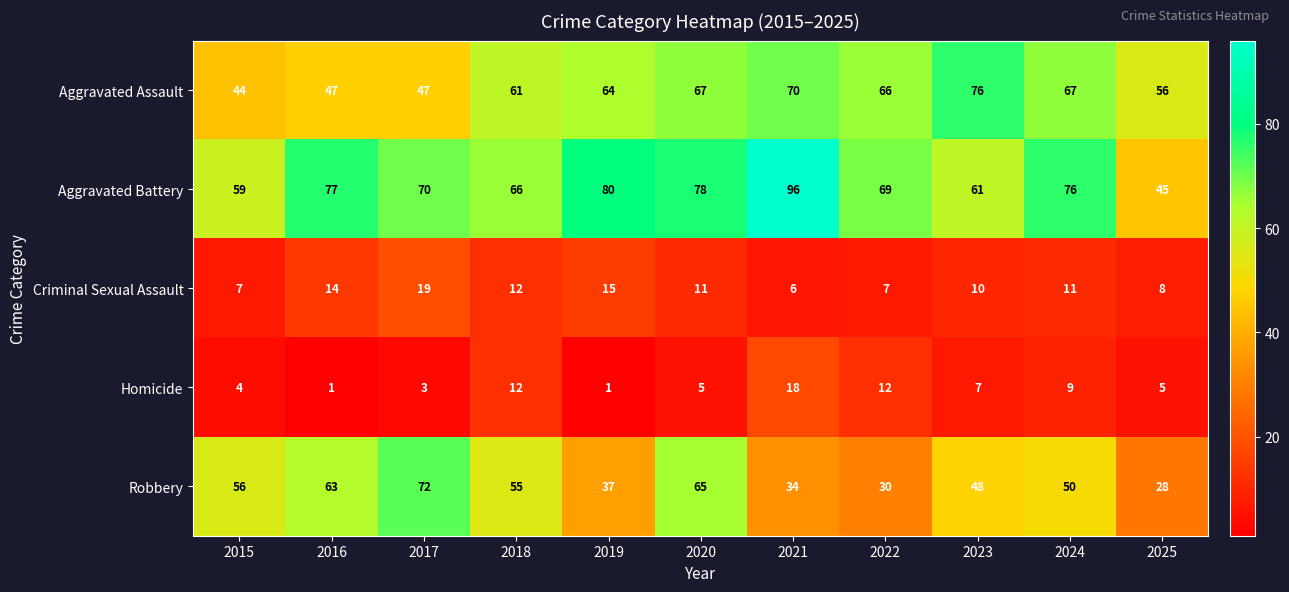

Which series changed the most between 2024 and 2025?

Aggravated Battery